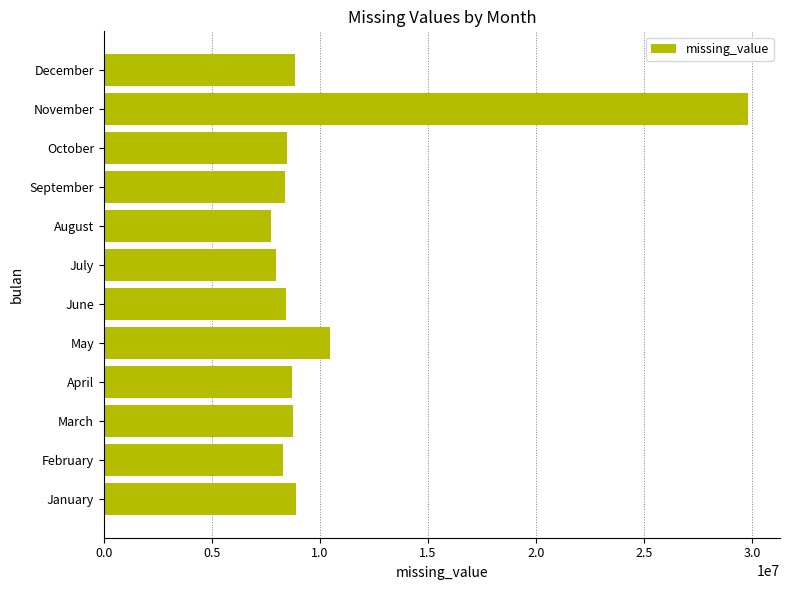

True or false: the data shows 8377578 at September.

True